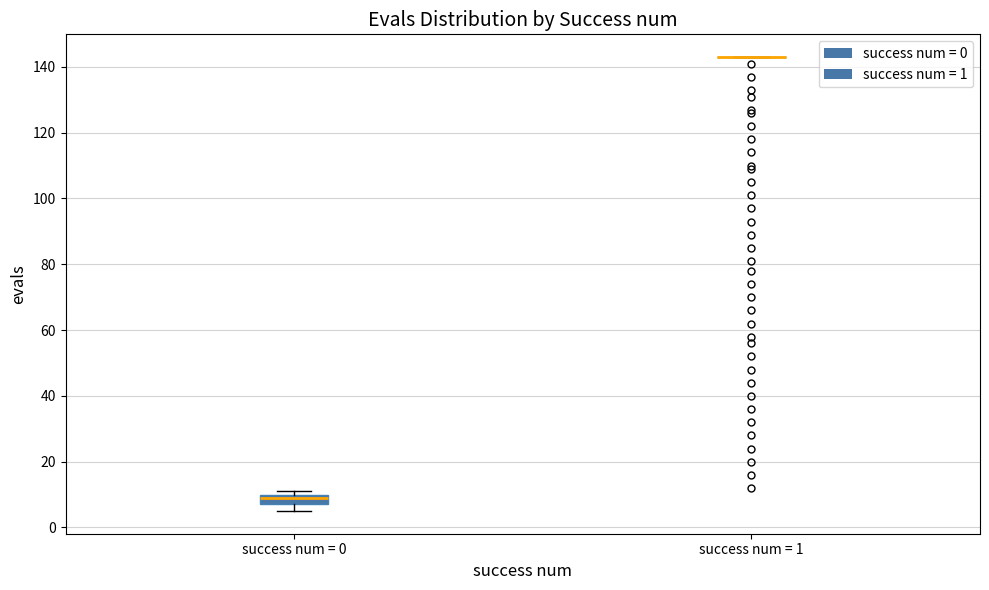

Reading left to right, transcribe this box plot: for each box, give where its median line is, the range the box spans, and where its two whiskers end, as read against the y-axis. The values are not printed on the chart, so give them approximately, as read against the axis.

success num = 0: median 10 (just below the box's upper edge), box 8 to 10, whiskers 6 to 12
success num = 1: box collapsed to a line at 144, whiskers 144 to 144